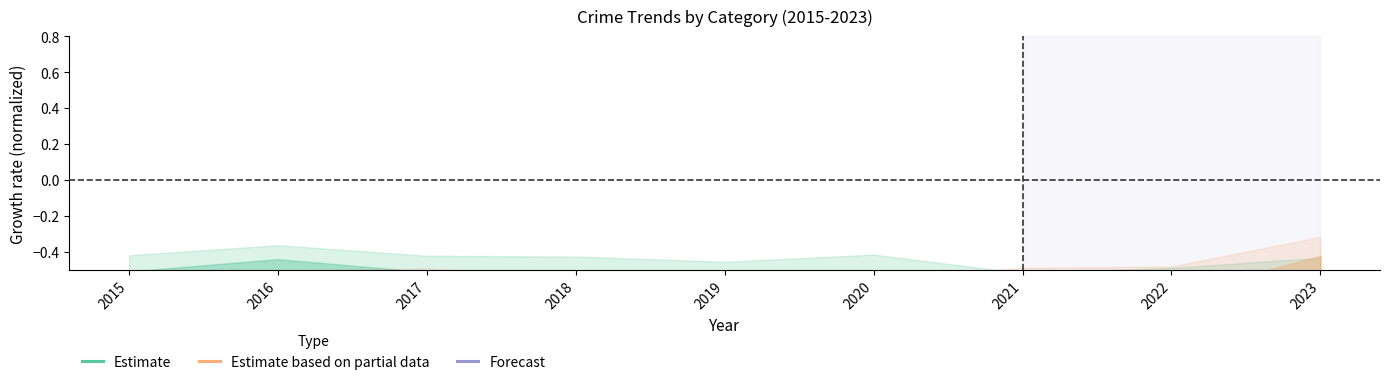

True or false: Forecast has a value of -0.9 at 2020.

True